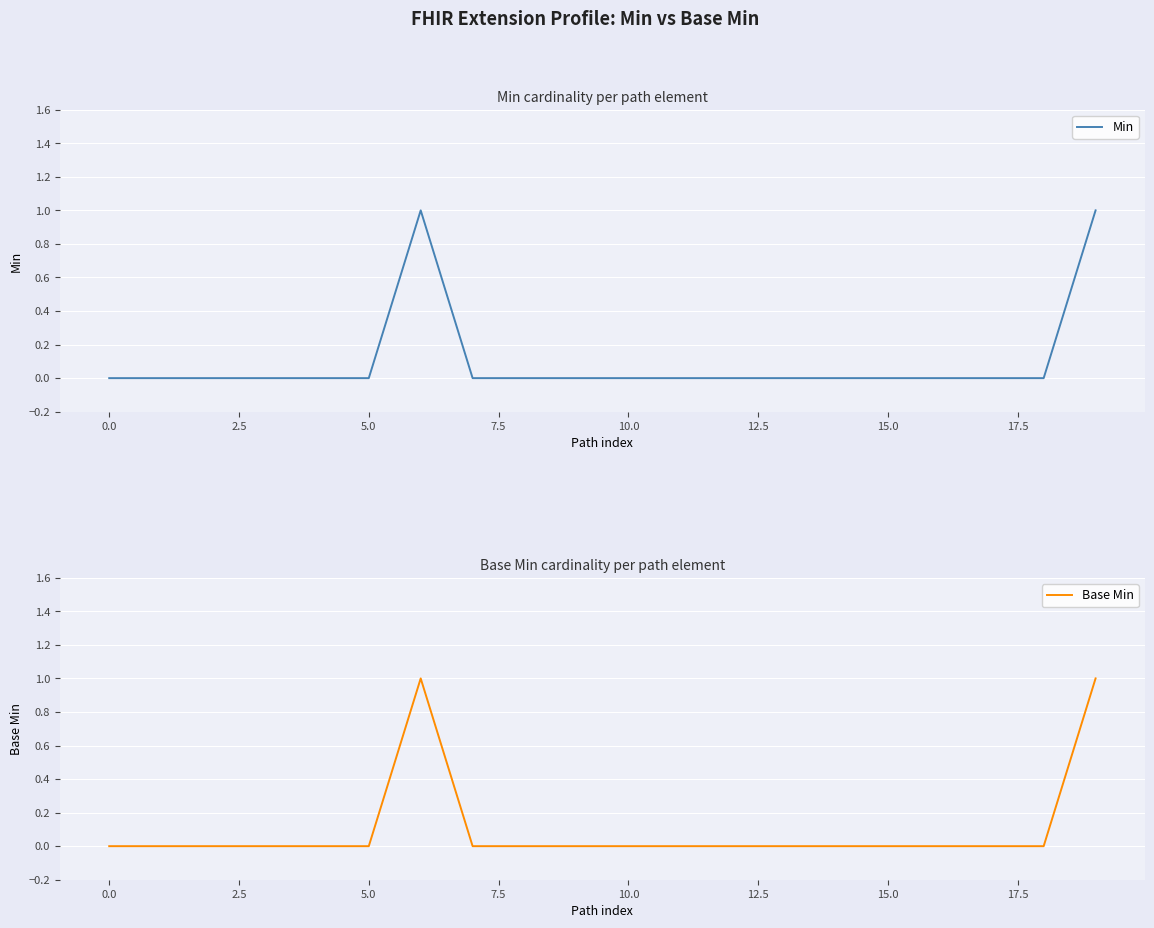

True or false: Min has more than 2 interior local peaks.

False